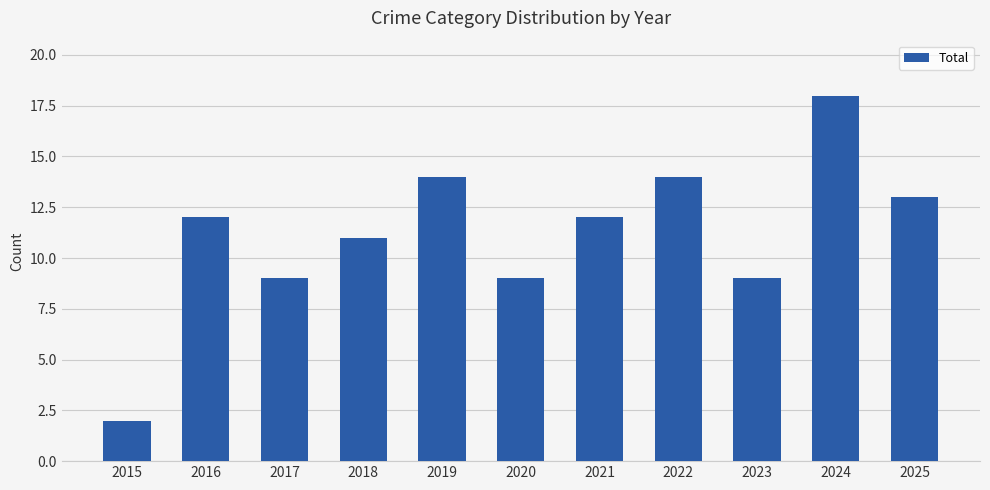

The chart shows a value of 6 at 2023. True or false?

False